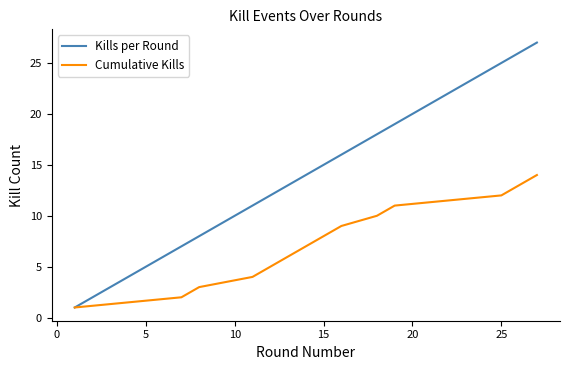

List the series in order of their peak value, lowest first.

Cumulative Kills, Kills per Round